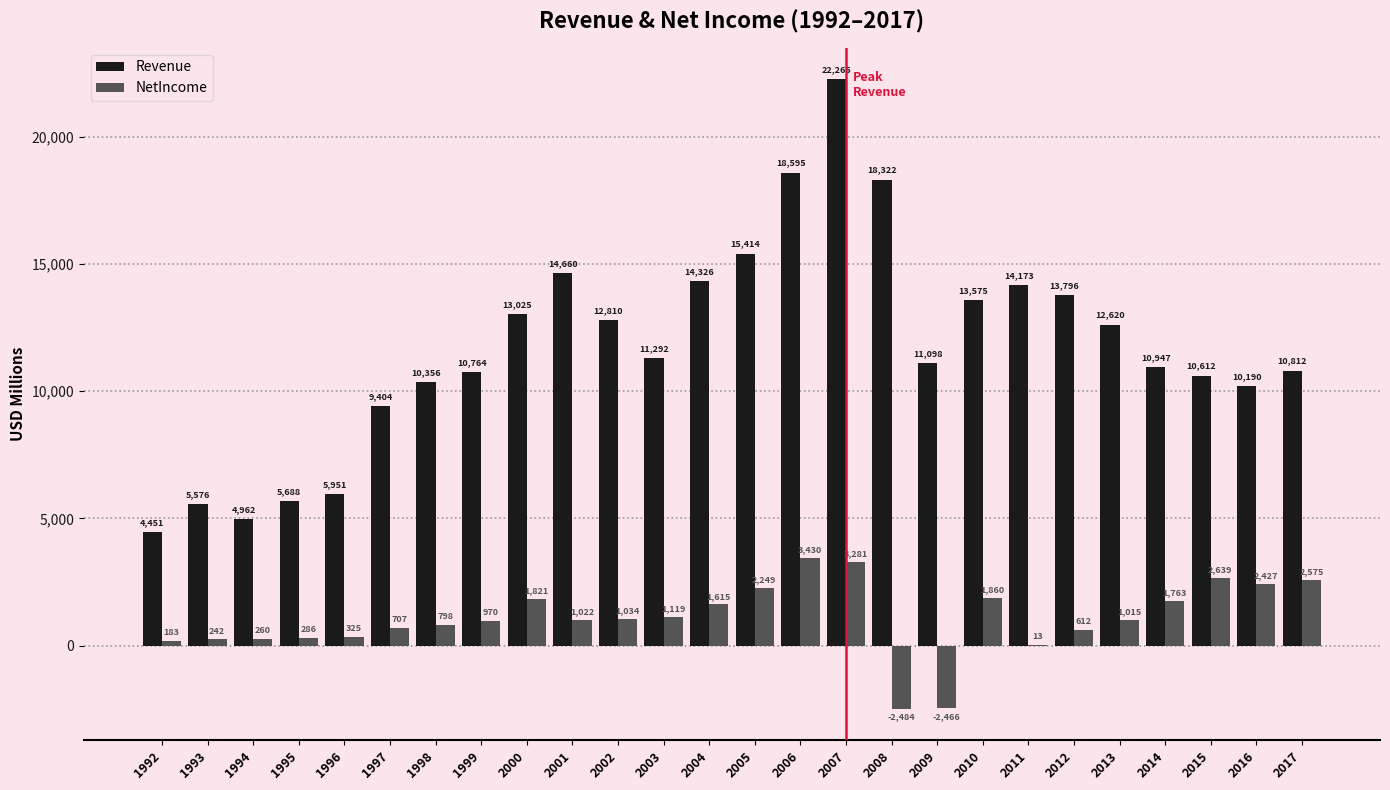

The Revenue series shows 5835 at 2010. True or false?

False